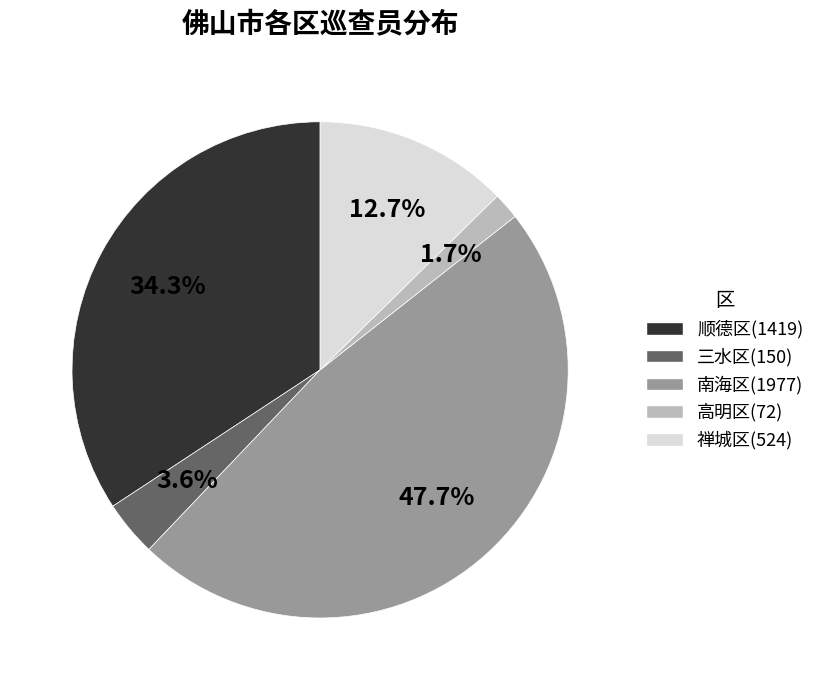

Do 禅城区 and 南海区 together represent more than half of the pie?

Yes